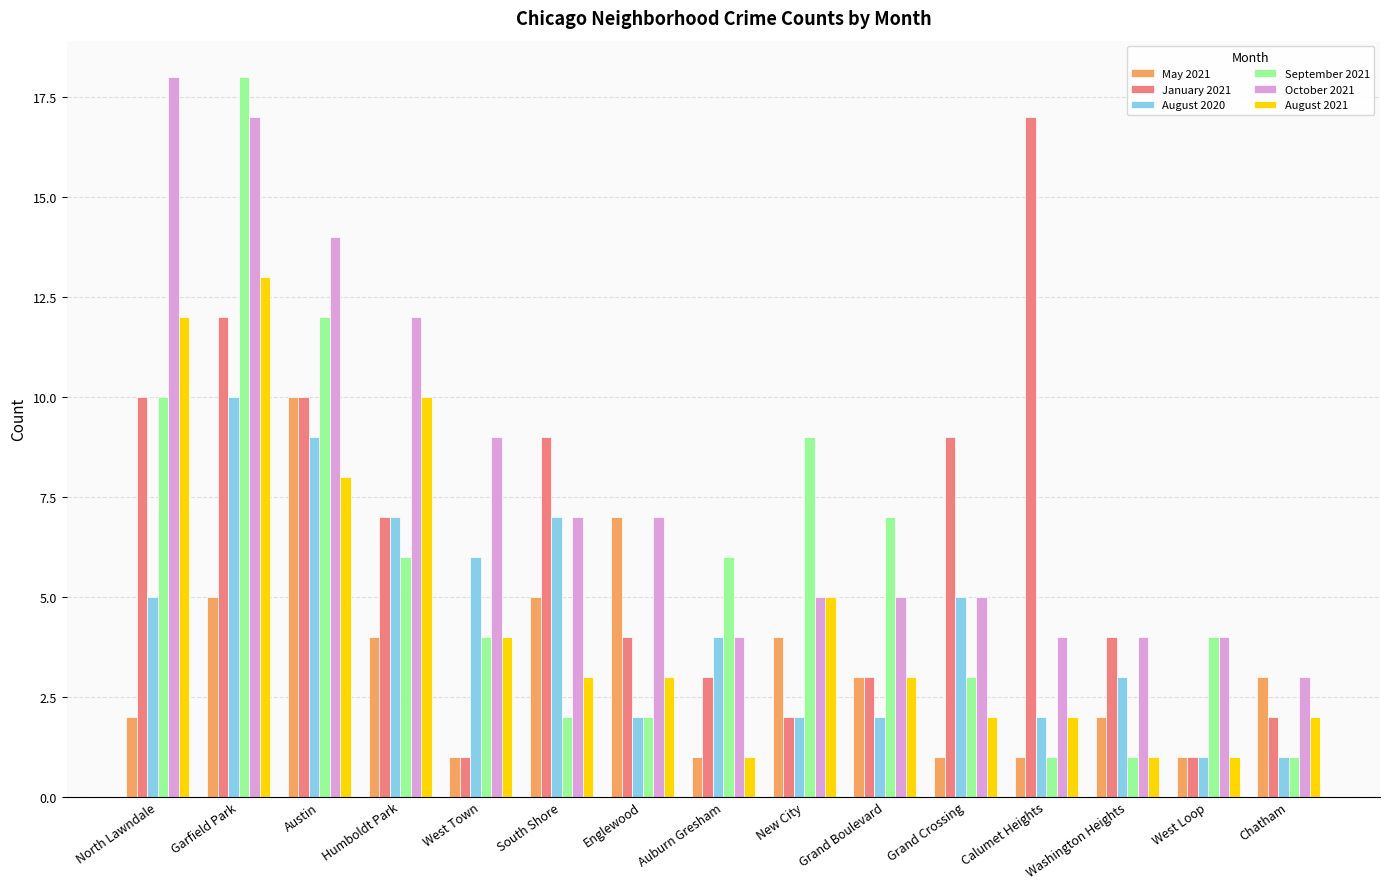

How many bars are there in each group?

6